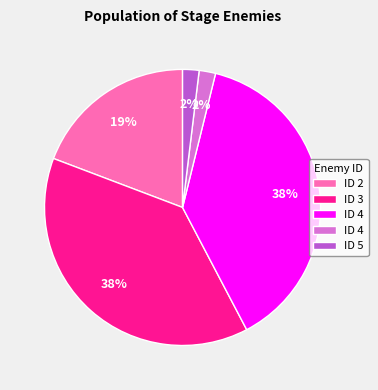

Is there any slice that represents more than half of the pie?

No